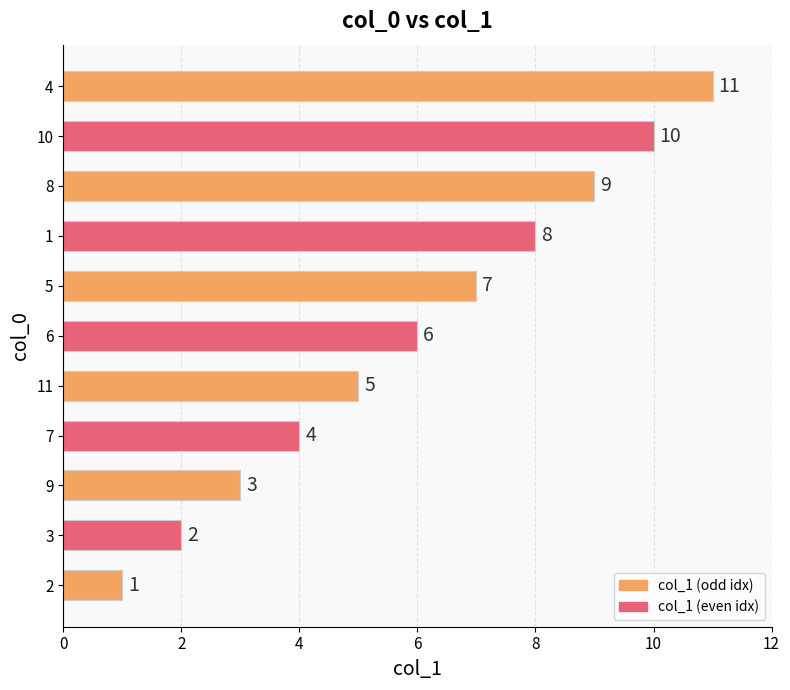

What is the sum of the values at 1 and 9?

11